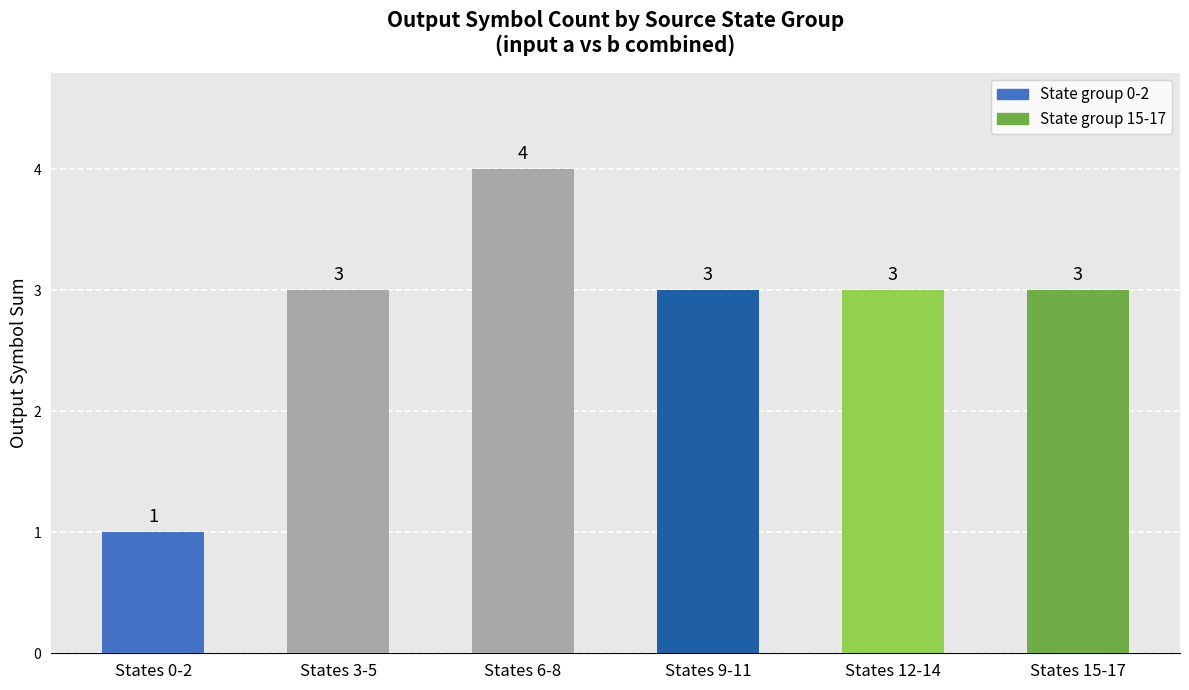

What is the change in value from States 6-8 to States 9-11?

-1